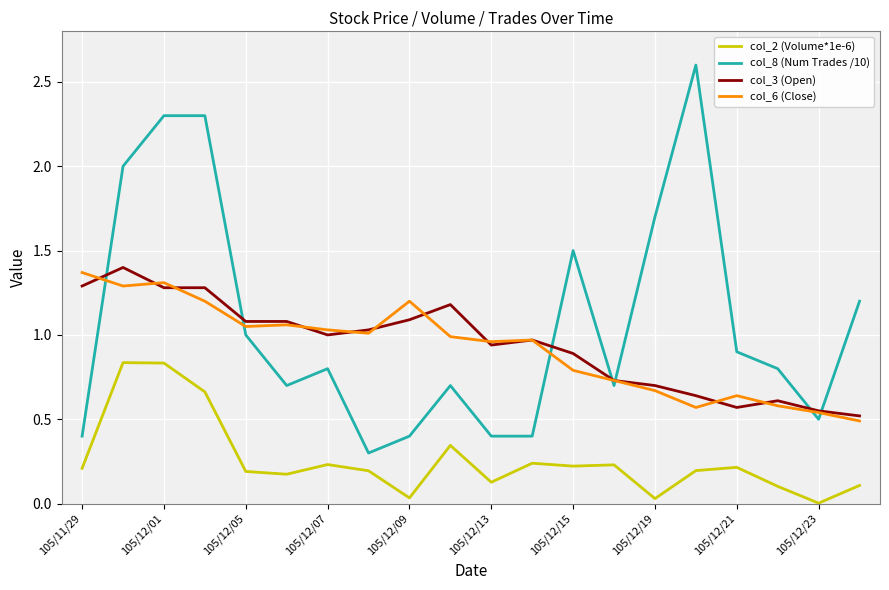

True or false: col_2 (Volume*1e-6) and col_3 (Open) cross at least once.

False